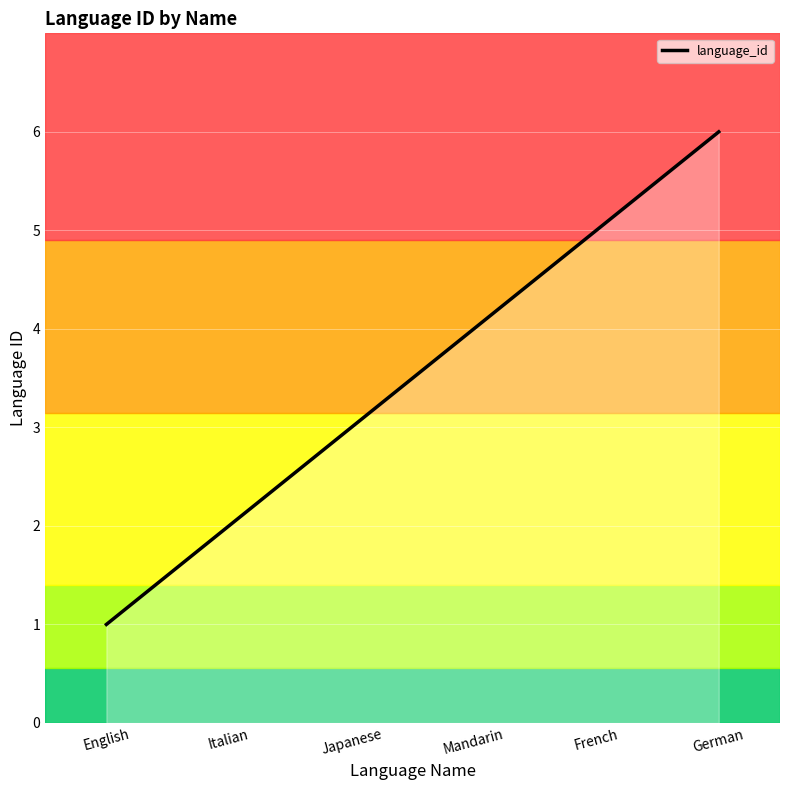

Approximately how many times larger is the value at German compared to Italian?

3.0